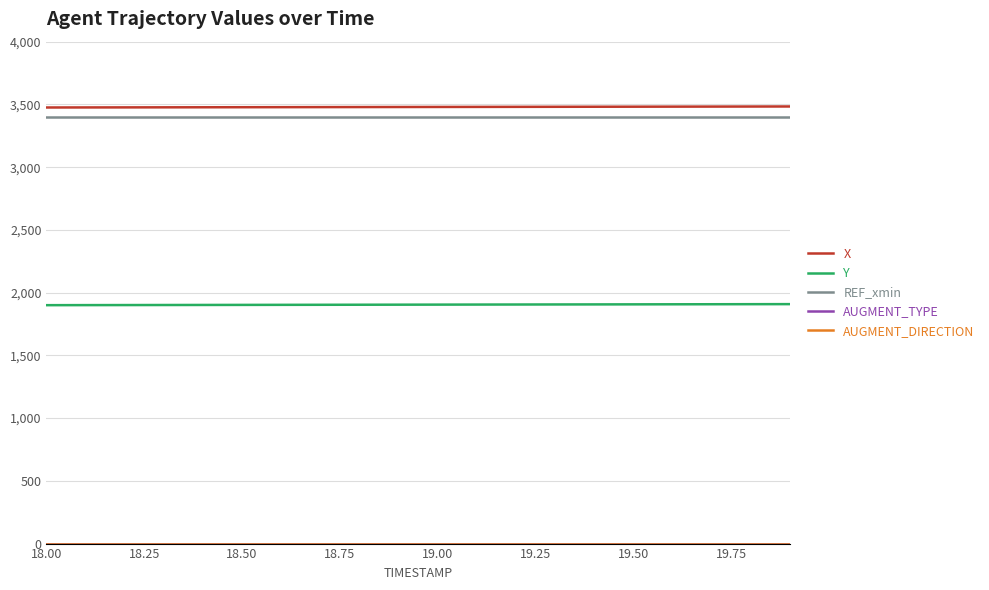

How many lines are shown in the chart?

5